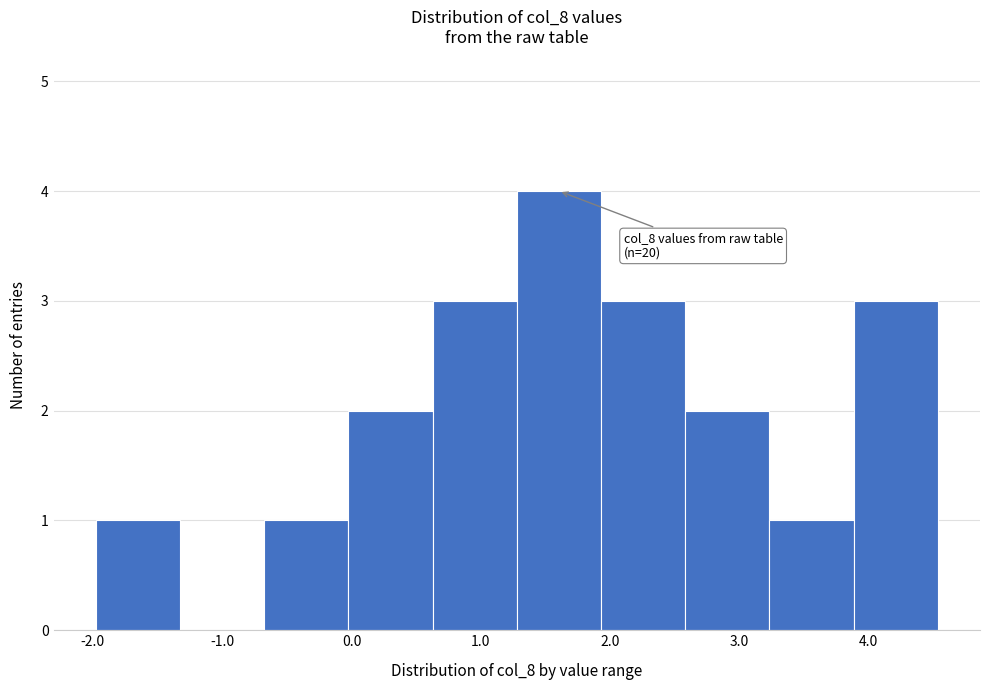

Which range on the x-axis has the tallest bar?

1.3 to 1.9